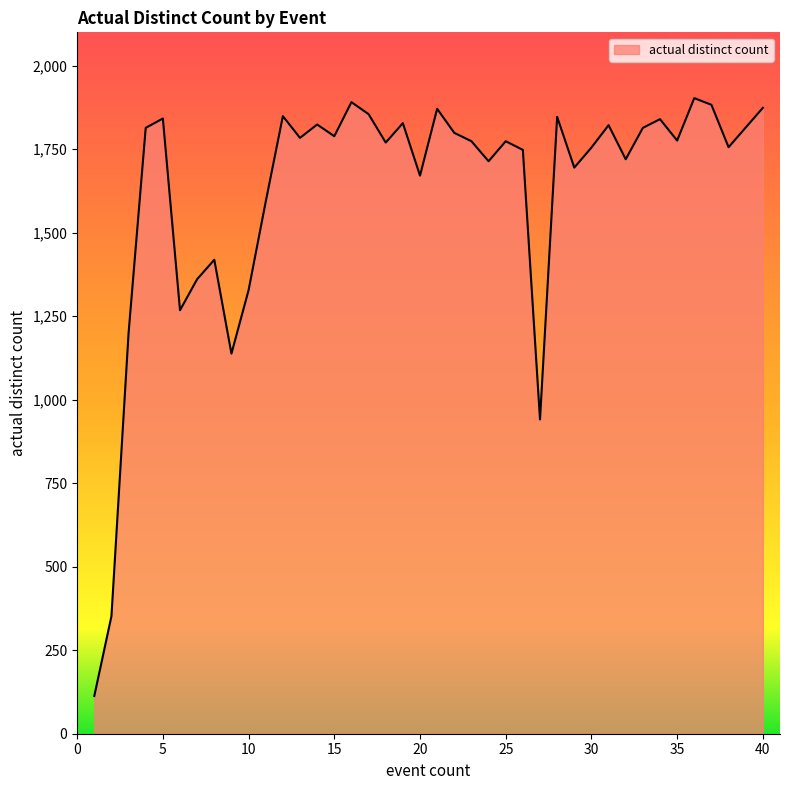

True or false: the data has more than 1 interior local peaks.

True